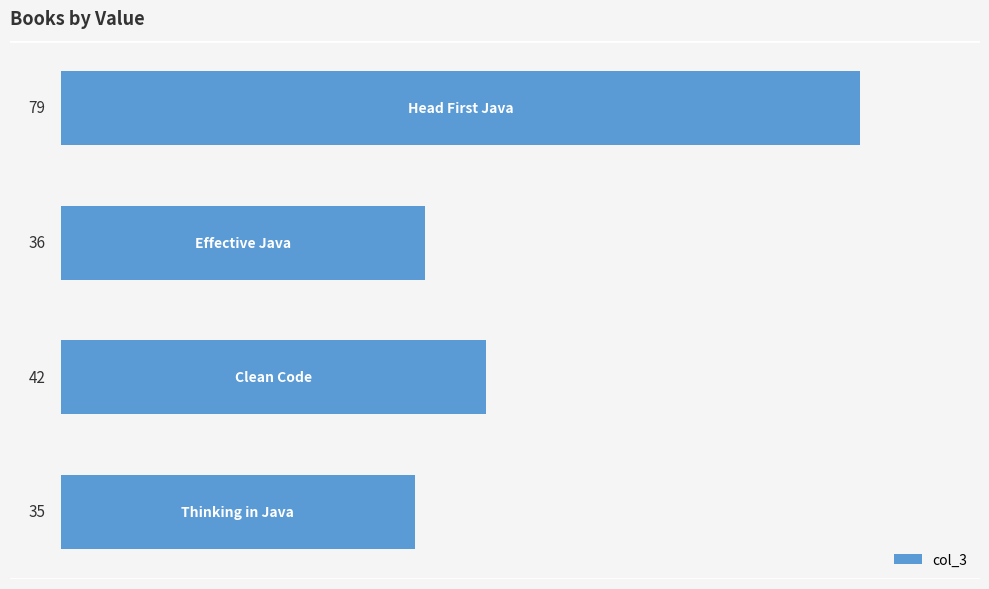

What is the value of the 2nd bar from the top?

36